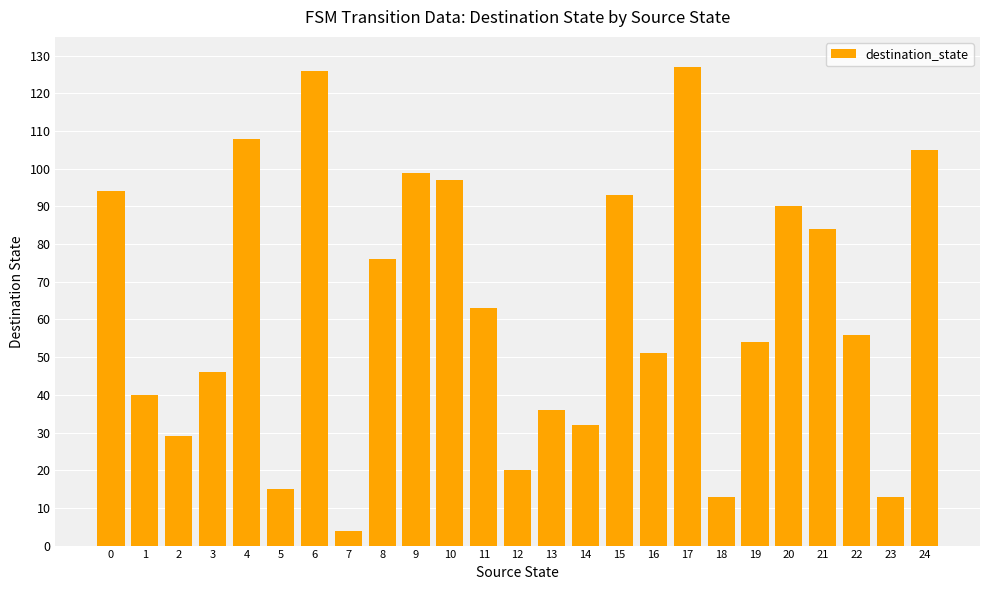

What is the change in value from 22 to 23?

-43